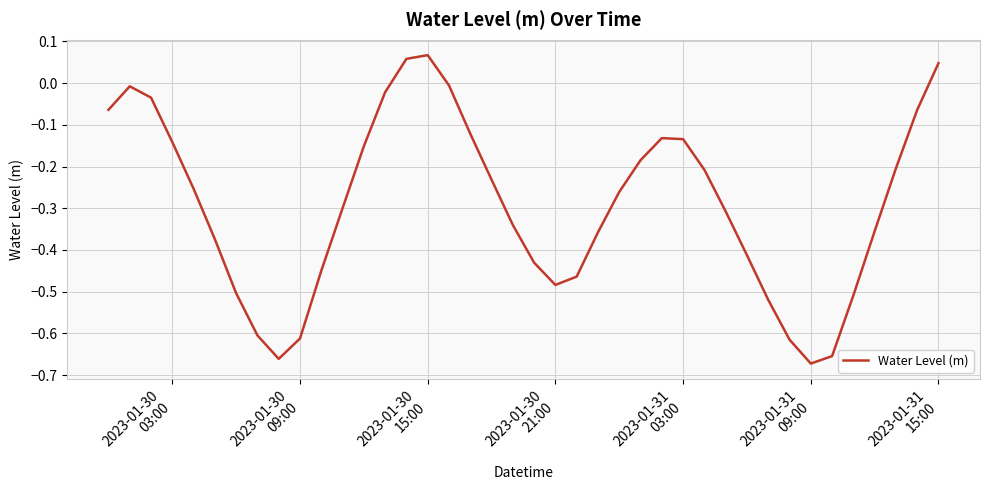

What is the difference between the maximum and minimum values?

0.7